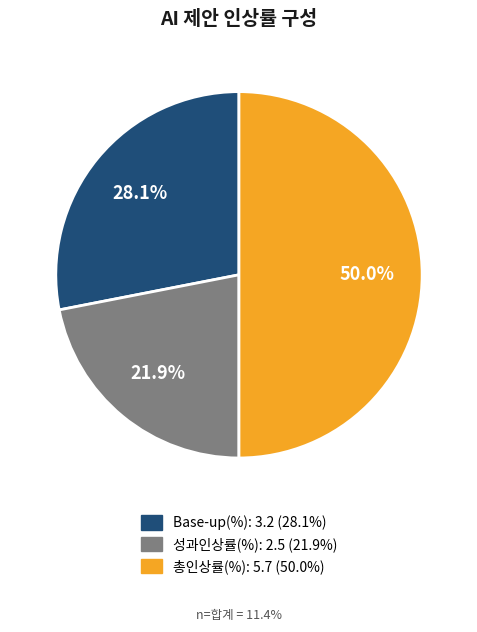

To the nearest percent, what portion does Base-up(%) represent?

28%